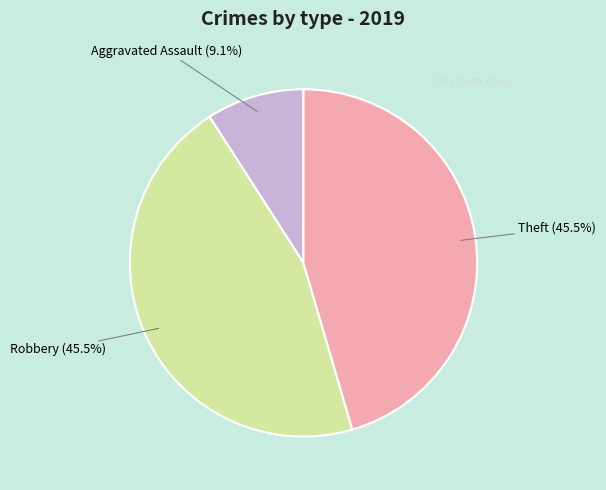

Does any single category account for the majority?

No